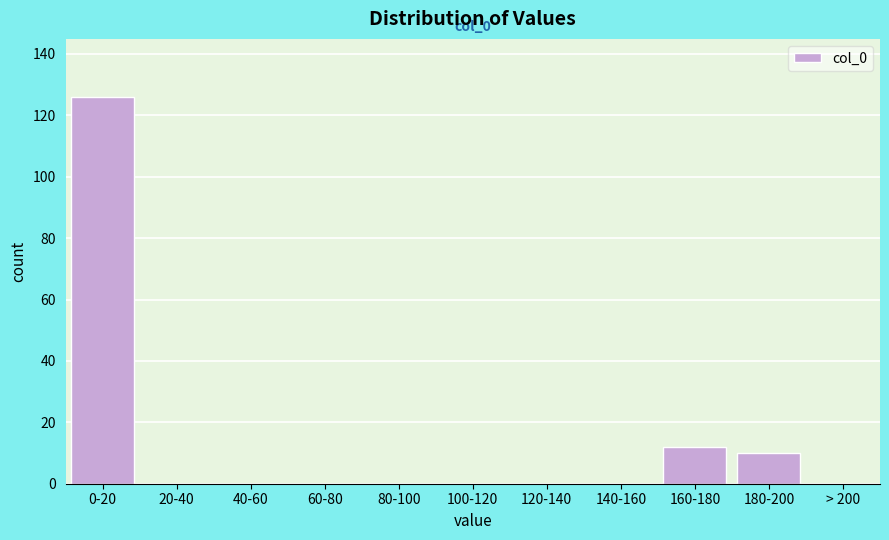

Reading left to right, list all the values displayed in this chart.

0-20=126	20-40=0	40-60=0	60-80=0	80-100=0	100-120=0	120-140=0	140-160=0	160-180=12	180-200=10	> 200=0